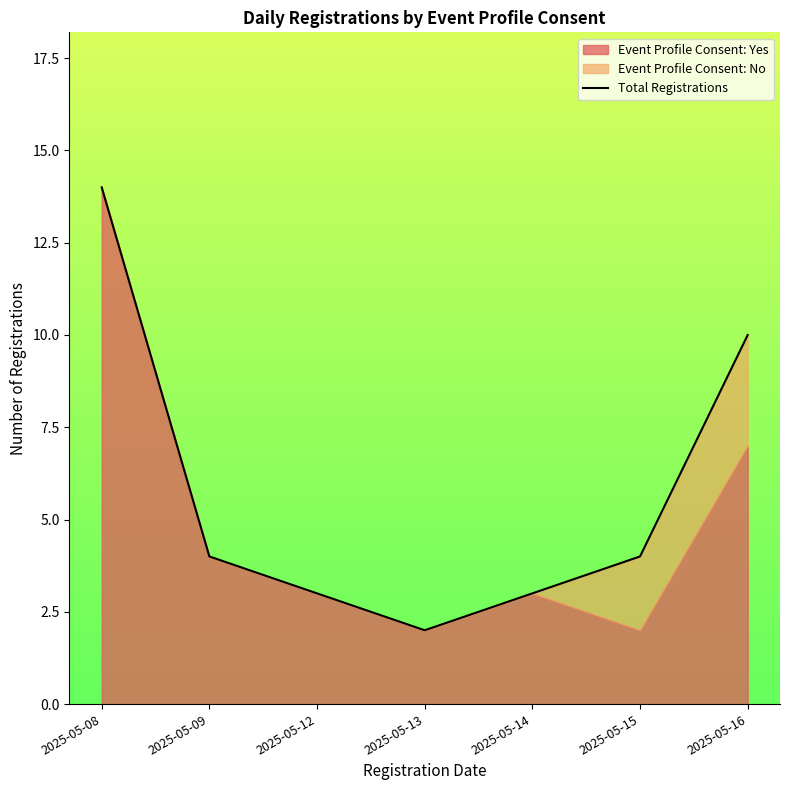

Where does the data first go above 4?

2025-05-08